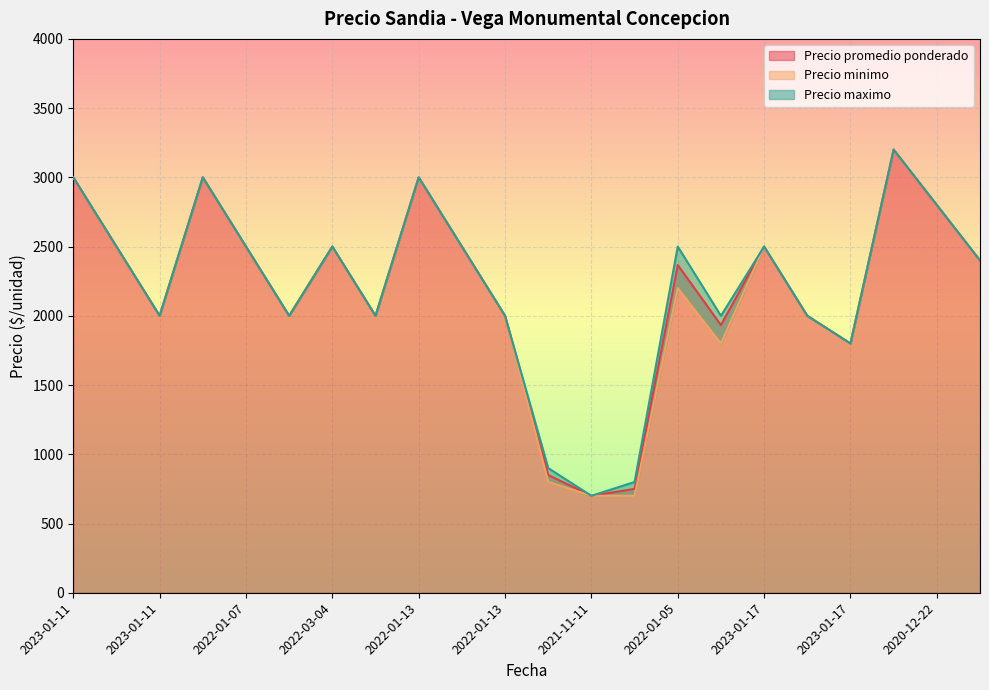

What is the minimum value shown in the chart?

700